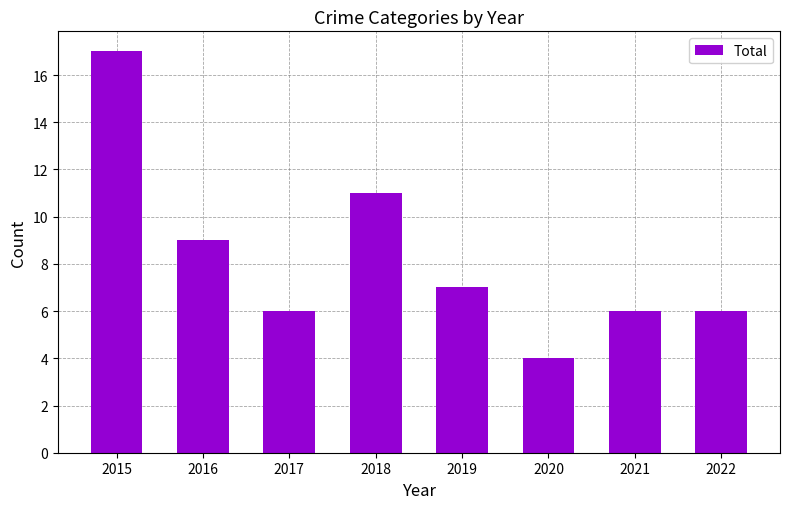

Is it true that the value at 2020 is 4?

True